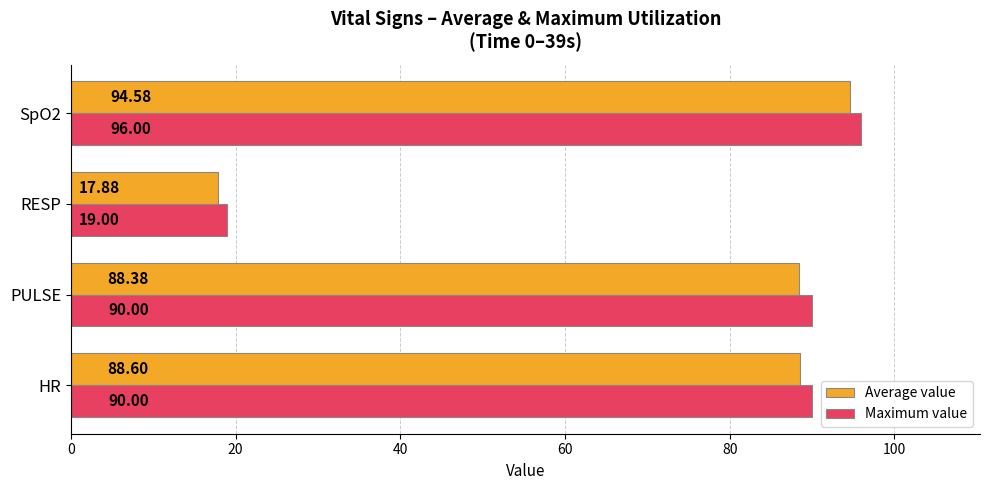

List the series in order of their overall mean, lowest first.

Average value, Maximum value